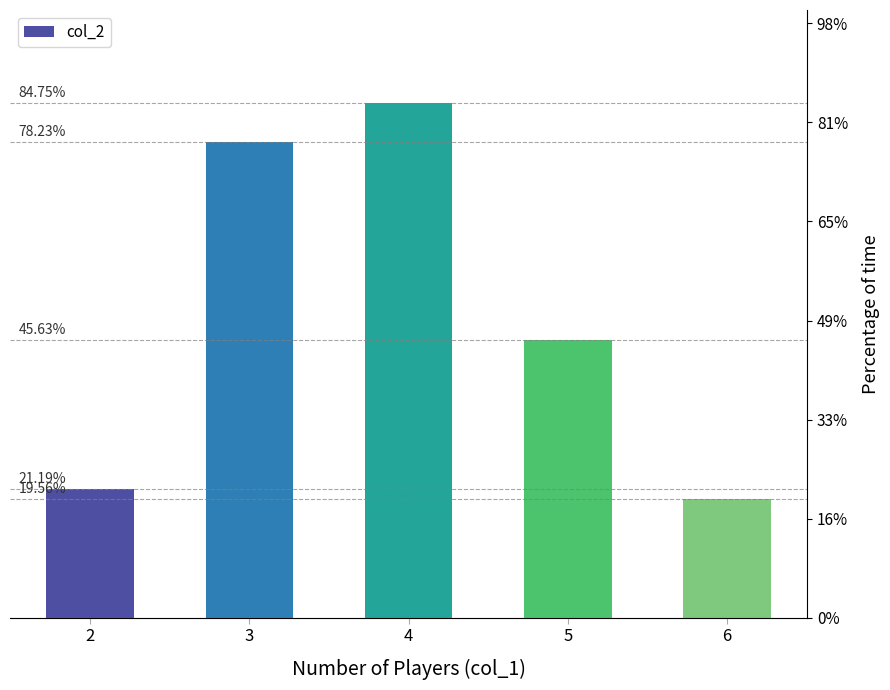

How many data points are above 28?

2